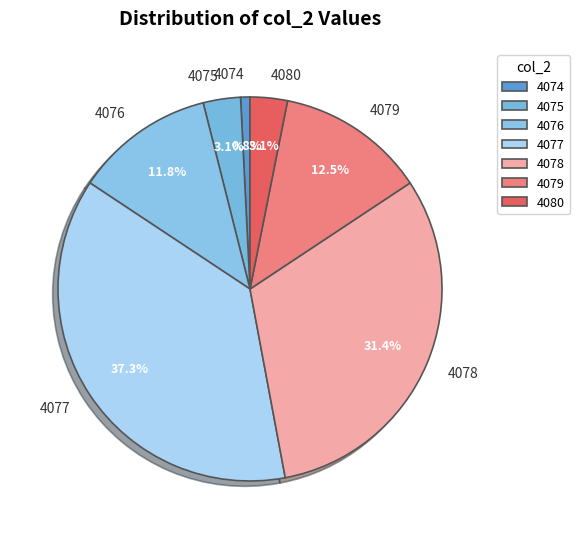

Between 4075 and 4074, which is larger?

4075